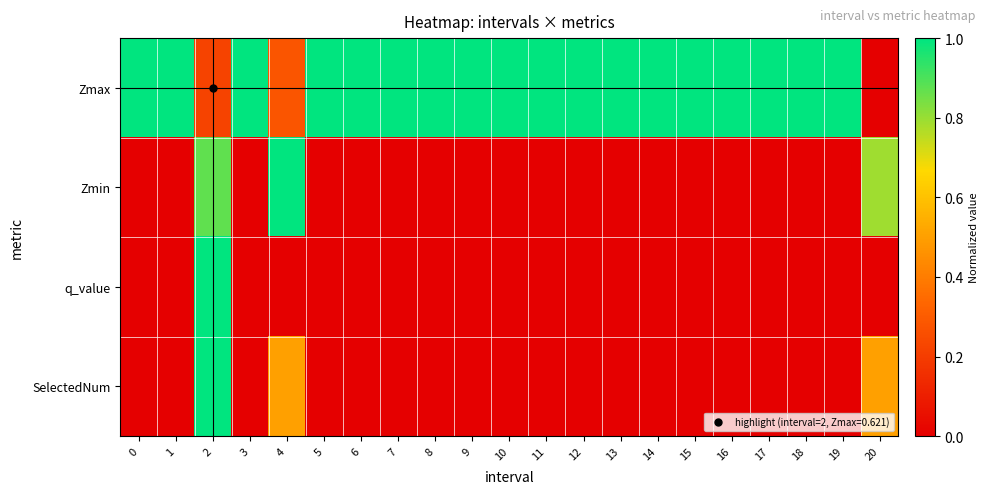

Reading left to right, extract all data points from this chart.

Zmax: 0=1.0	1=1.0	2=0.2	3=1.0	4=0.3	5=1.0	6=1.0	7=1.0	8=1.0	9=1.0	10=1.0	11=1.0	12=1.0	13=1.0	14=1.0	15=1.0	16=1.0	17=1.0	18=1.0	19=1.0	20=0.0
Zmin: 0=0.0	1=0.0	2=0.9	3=0.0	4=1.0	5=0.0	6=0.0	7=0.0	8=0.0	9=0.0	10=0.0	11=0.0	12=0.0	13=0.0	14=0.0	15=0.0	16=0.0	17=0.0	18=0.0	19=0.0	20=0.8
q_value: 0=0.0	1=0.0	2=1.0	3=0.0	4=0.0	5=0.0	6=0.0	7=0.0	8=0.0	9=0.0	10=0.0	11=0.0	12=0.0	13=0.0	14=0.0	15=0.0	16=0.0	17=0.0	18=0.0	19=0.0	20=0.0
SelectedNum: 0=0.0	1=0.0	2=1.0	3=0.0	4=0.5	5=0.0	6=0.0	7=0.0	8=0.0	9=0.0	10=0.0	11=0.0	12=0.0	13=0.0	14=0.0	15=0.0	16=0.0	17=0.0	18=0.0	19=0.0	20=0.5